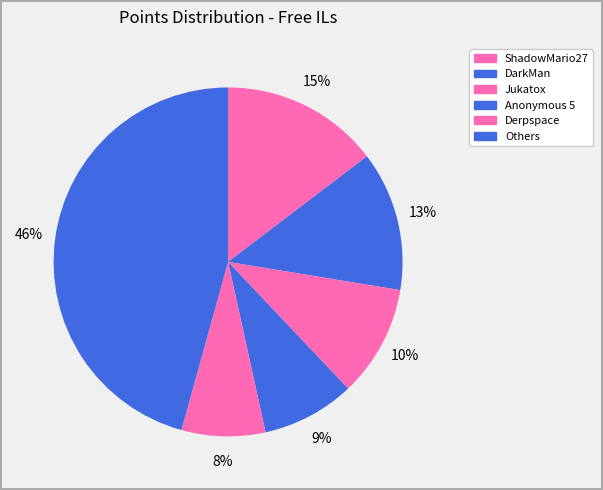

How many slices are in this pie chart?

6